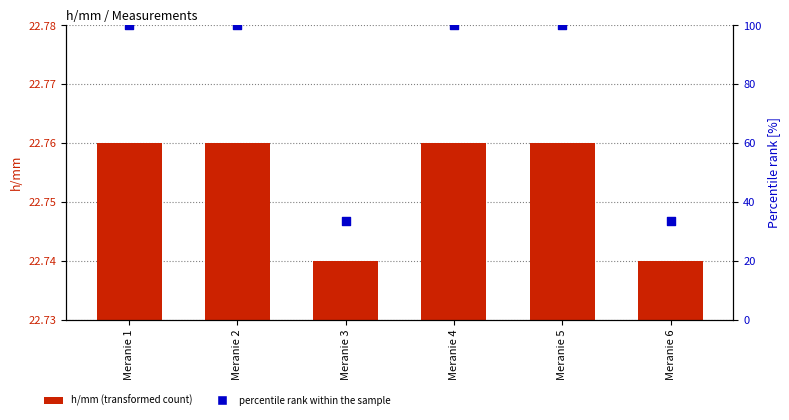

At which category is the sum across all series the highest?

Meranie 1